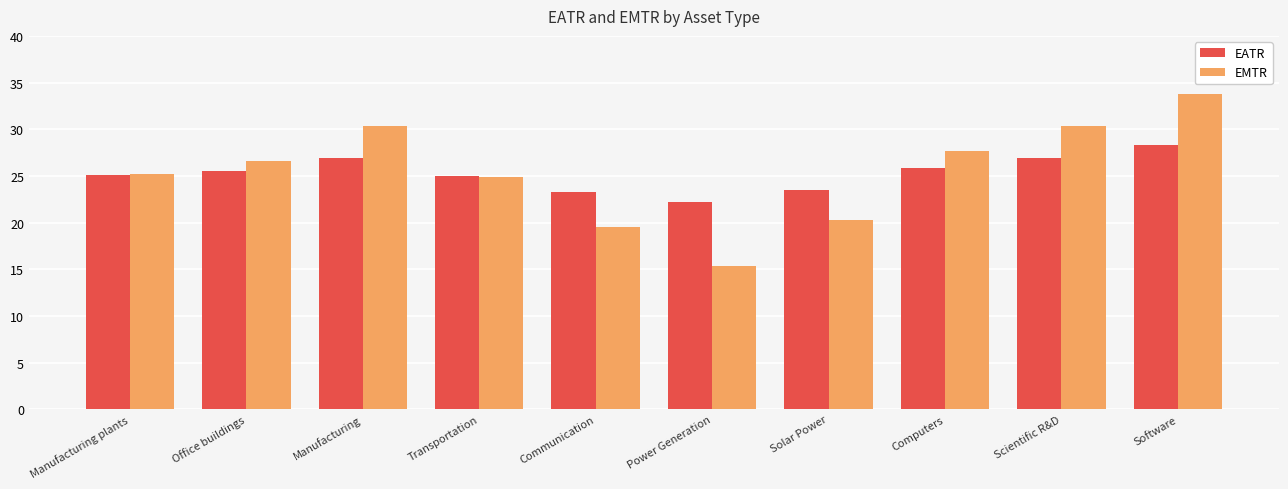

What is the value of the EMTR bar at the 10th from the left?

33.8